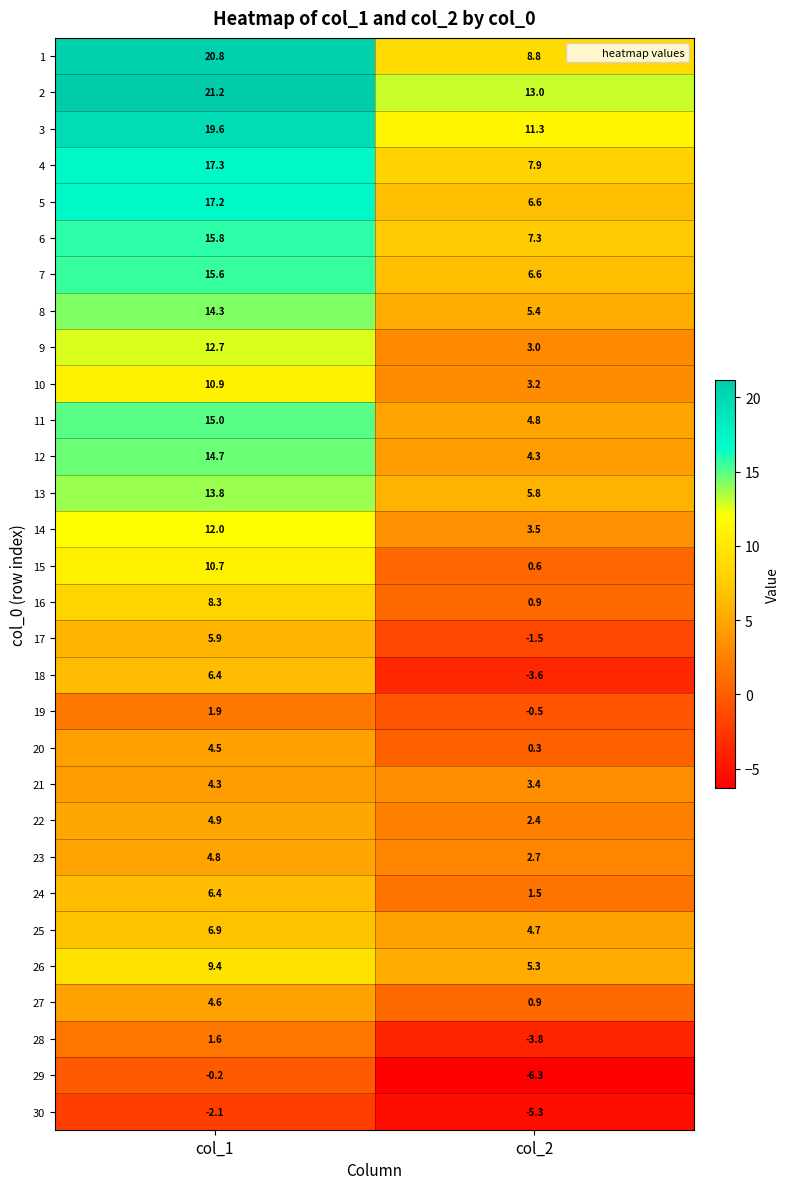

What is the difference between the highest and lowest values at col_2?

19.3